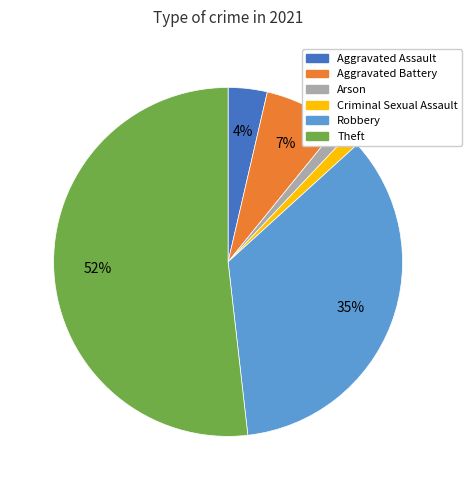

To the nearest percent, what percentage of the pie is Aggravated Assault?

4%